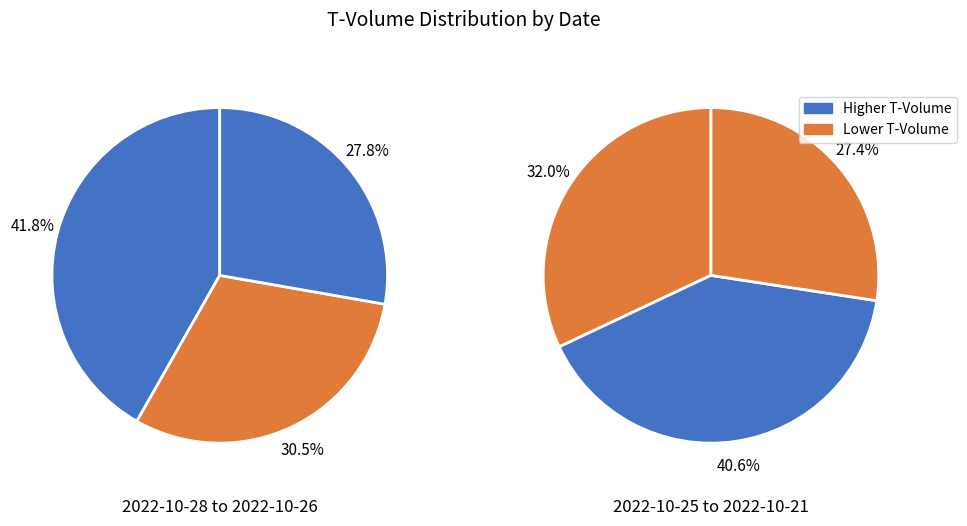

Approximately how many times larger is the value at 2022-10-28 compared to 2022-10-24?

1.2